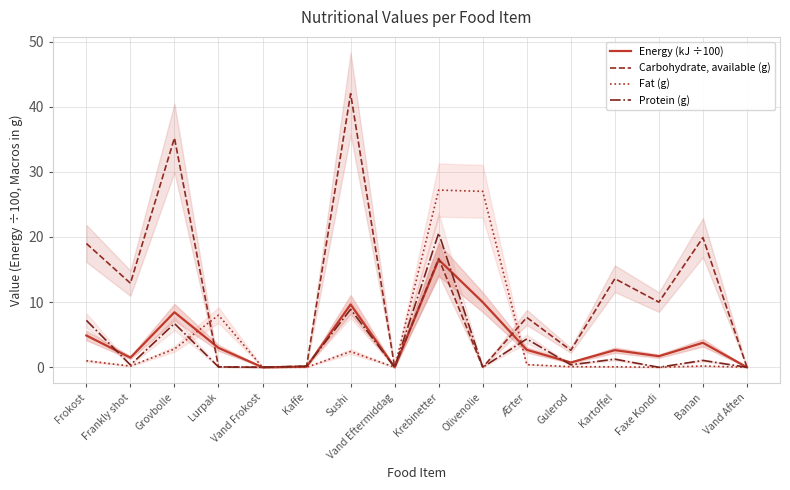

What is the label of the 9th point from the left?

Krebinetter